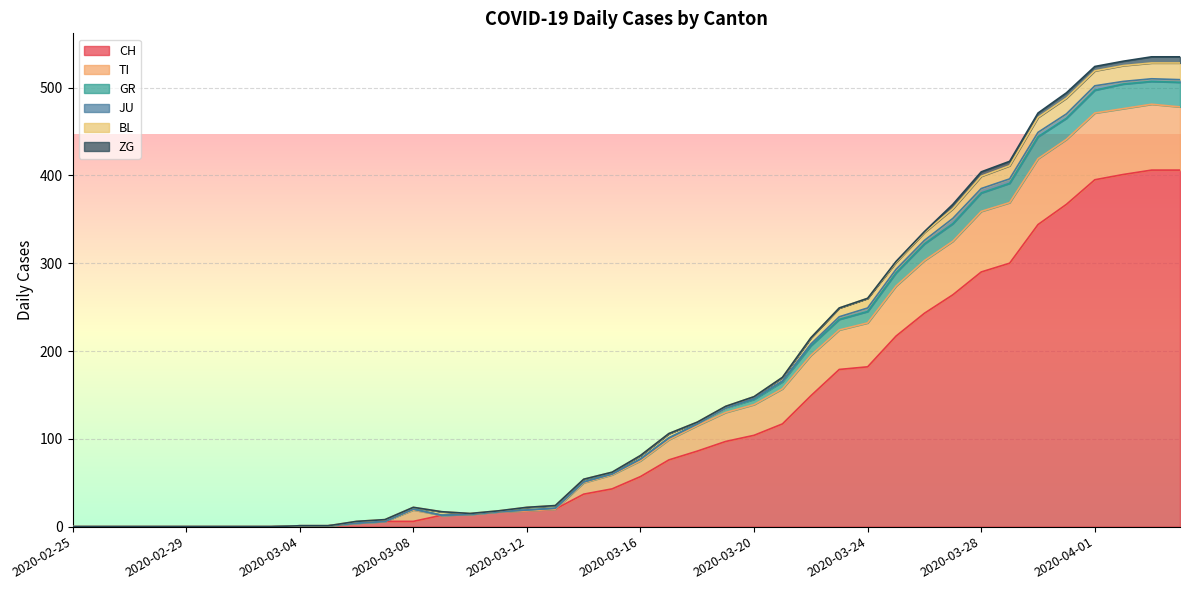

What is the maximum value for CH?

406